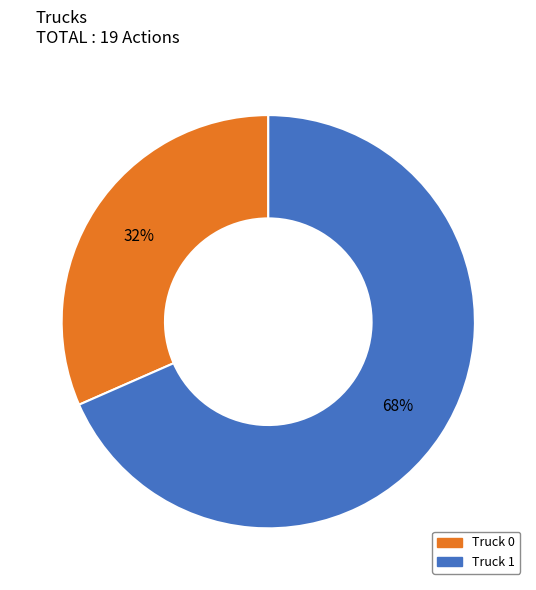

To the nearest percent, what is the average slice percentage?

50%